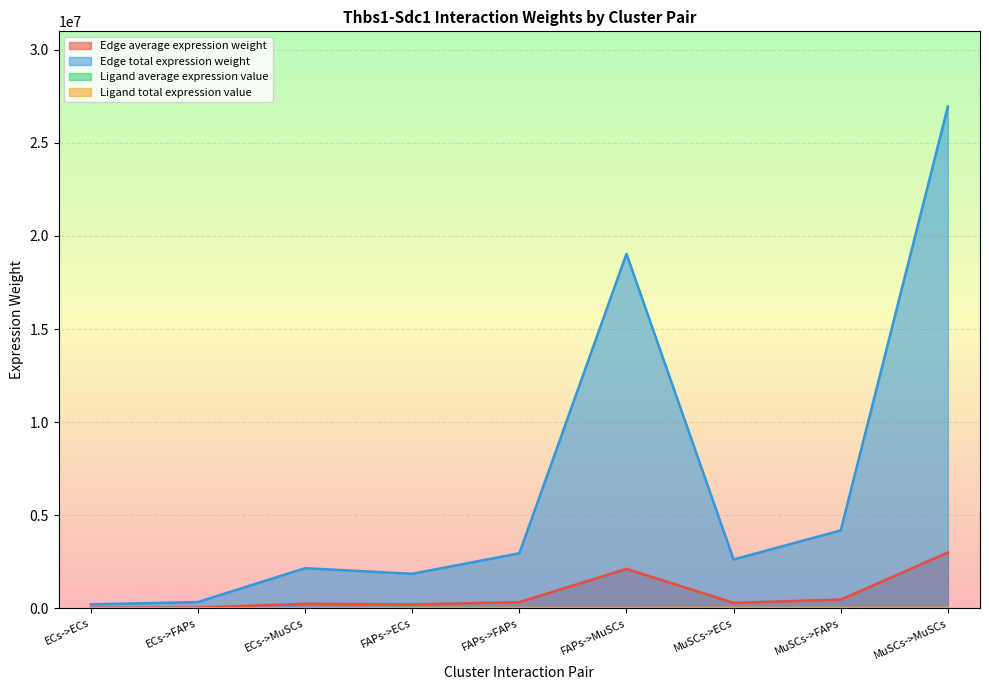

What is the value of the Ligand average expression value point at the 8th from the left?

5702.3